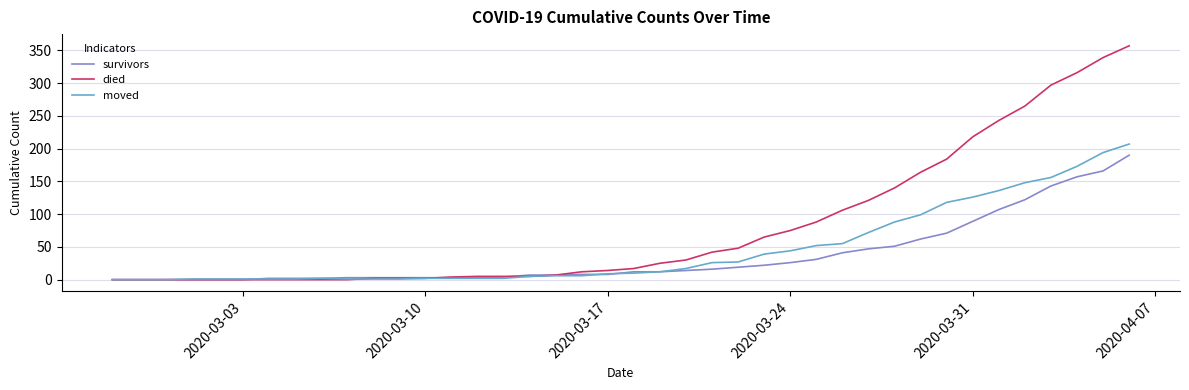

What is the maximum value shown in the chart?

357